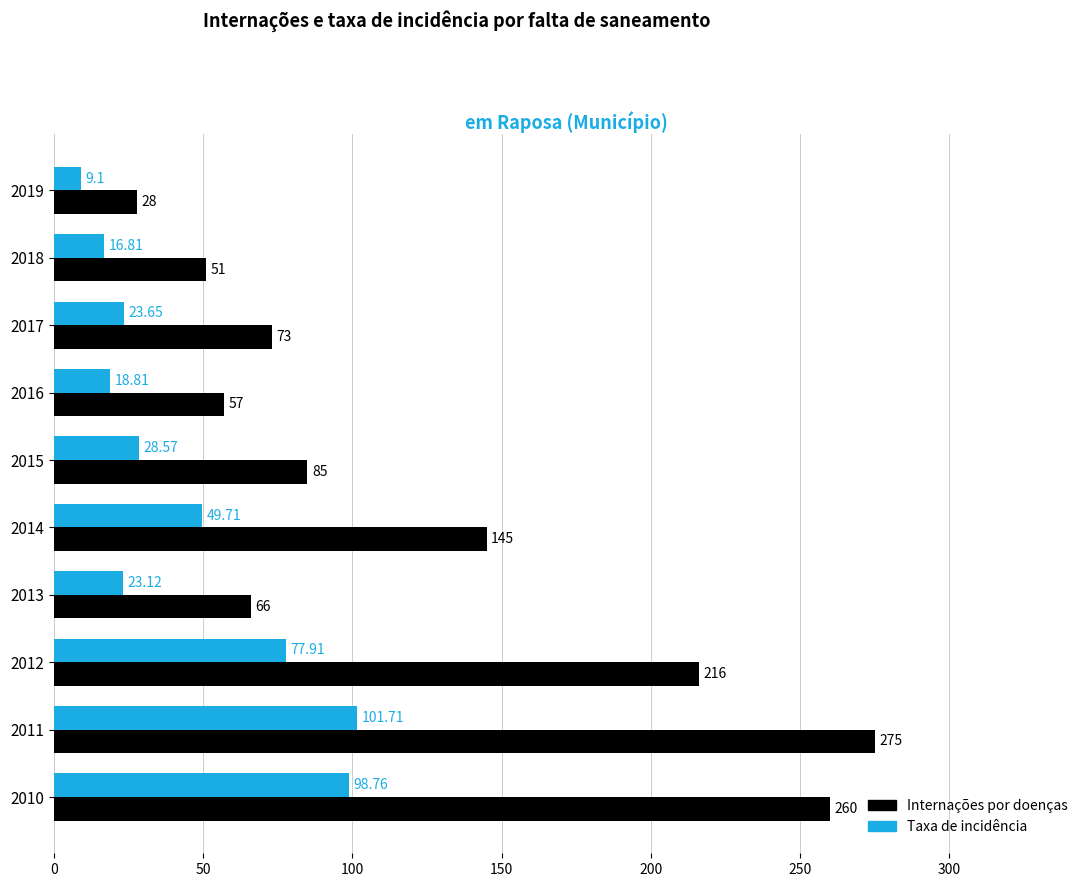

What is the difference between the maximum and minimum values in the Internações por doenças series?

247.0